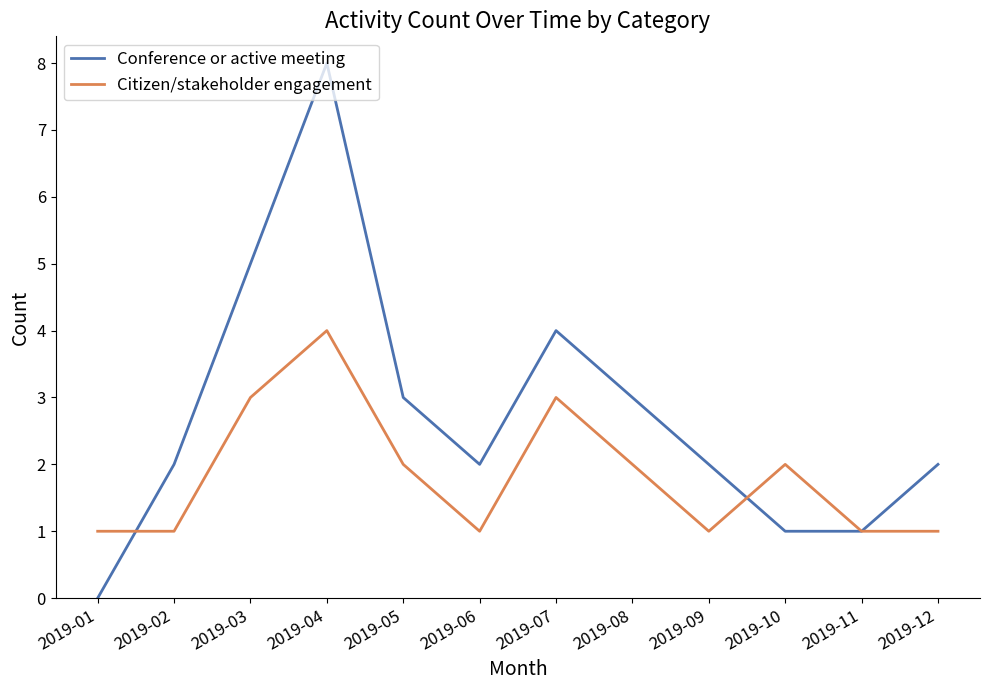

What is the average value of the Citizen/stakeholder engagement series?

2